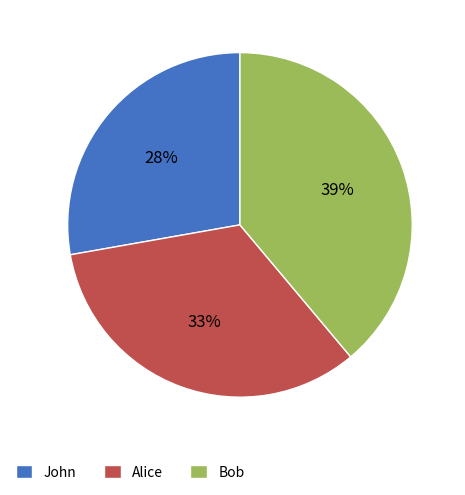

To the nearest percent, what is the combined percentage of John and Bob?

67%